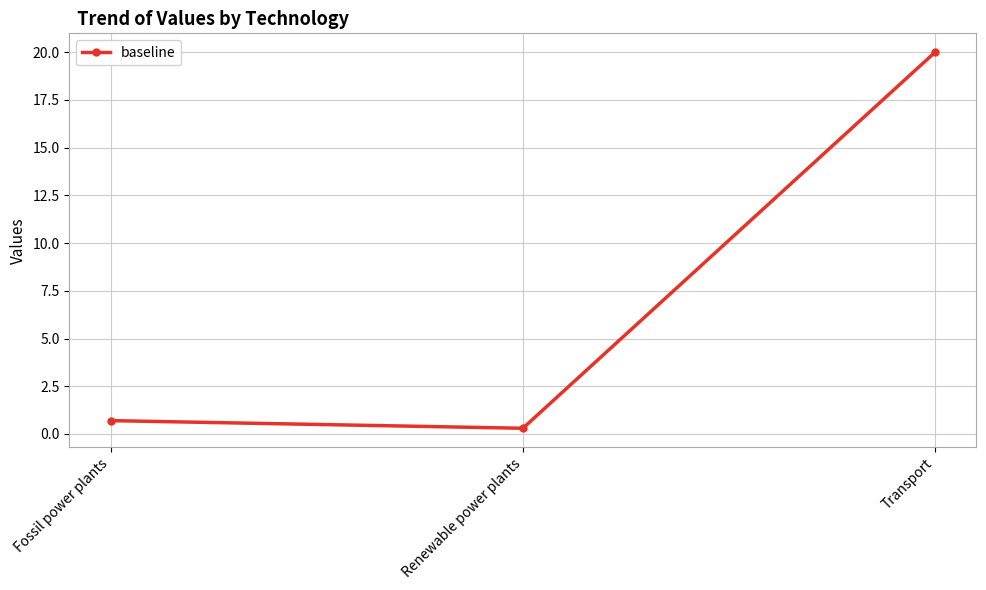

Reading right to left, list all the values displayed in this chart.

Transport=20.0	Renewable power plants=0.3	Fossil power plants=0.7